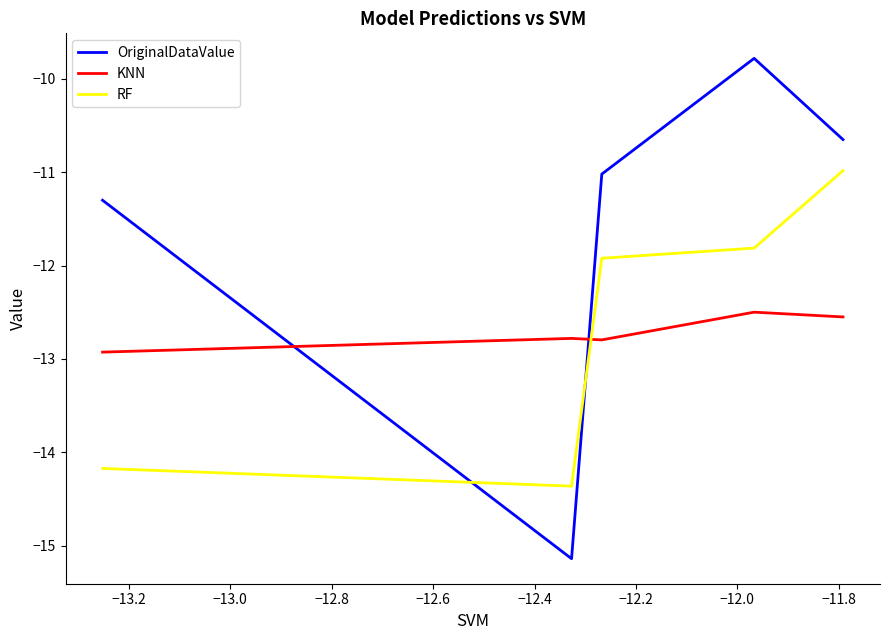

Which series has the largest range (max minus min)?

OriginalDataValue